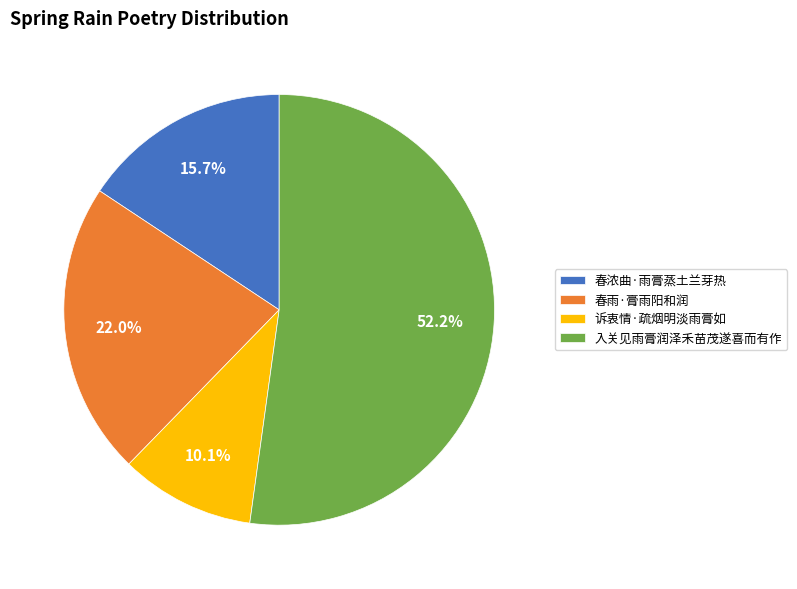

What is the smallest slice in the pie chart?

诉衷情·疏烟明淡雨膏如